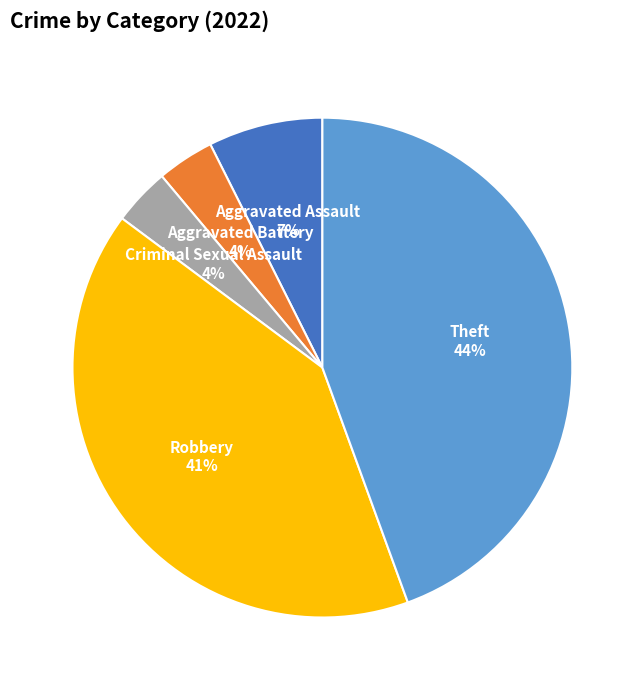

Count the number of slices in the pie.

5